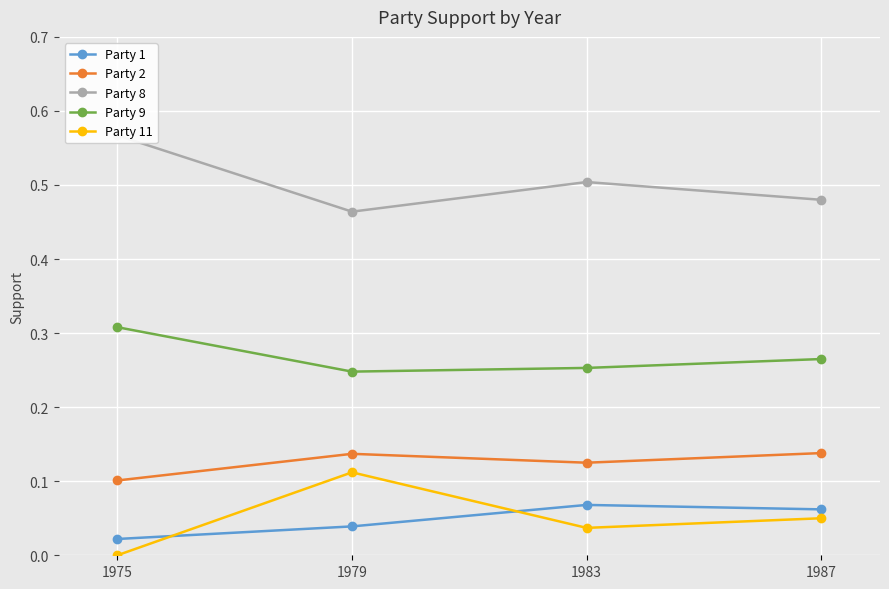

How many categories are shown in the chart?

4